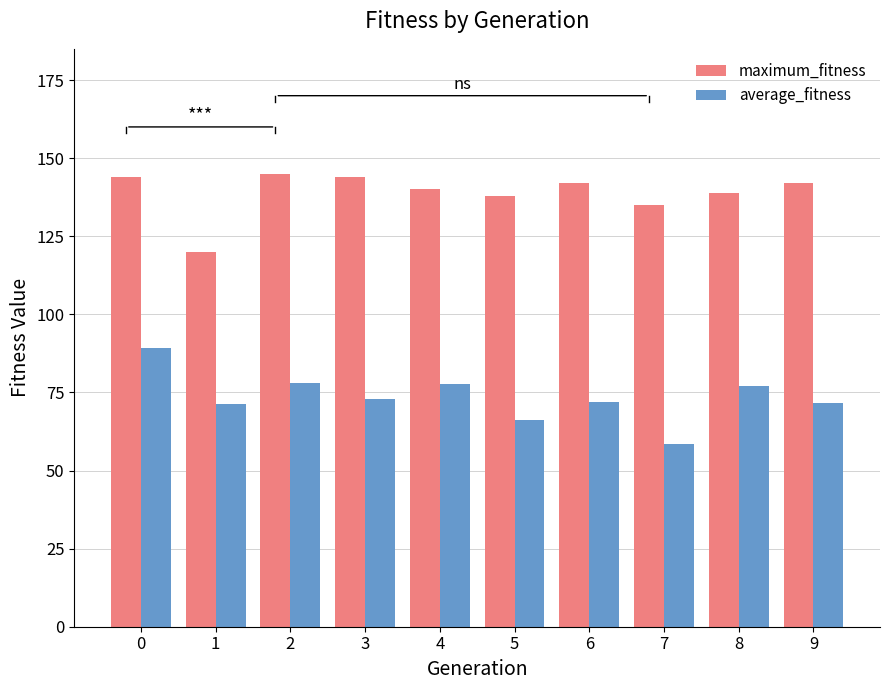

Which series changed the most between 5 and 6?

average_fitness